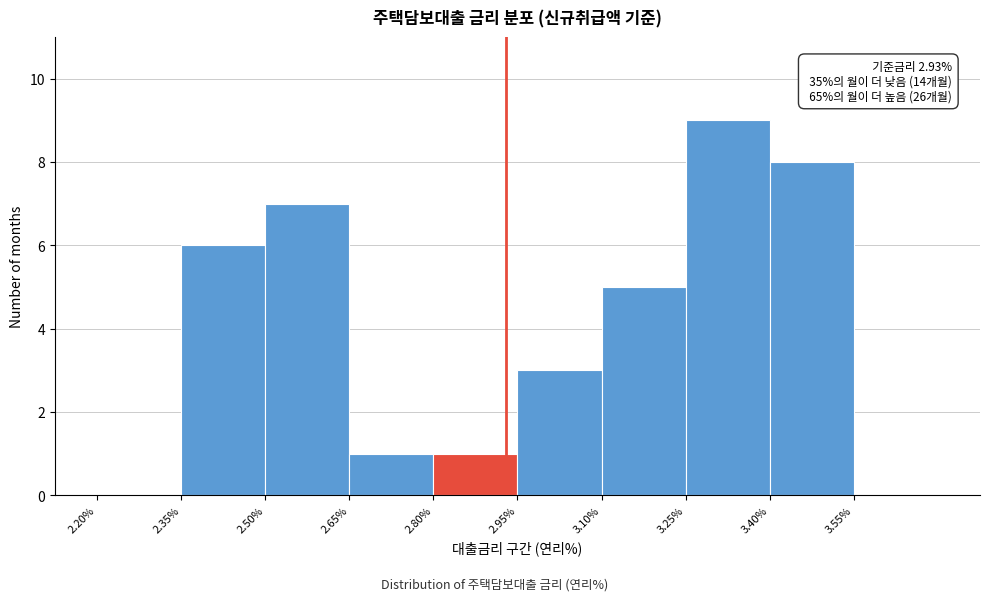

Which range on the x-axis has the tallest bar?

3.25 to 3.40